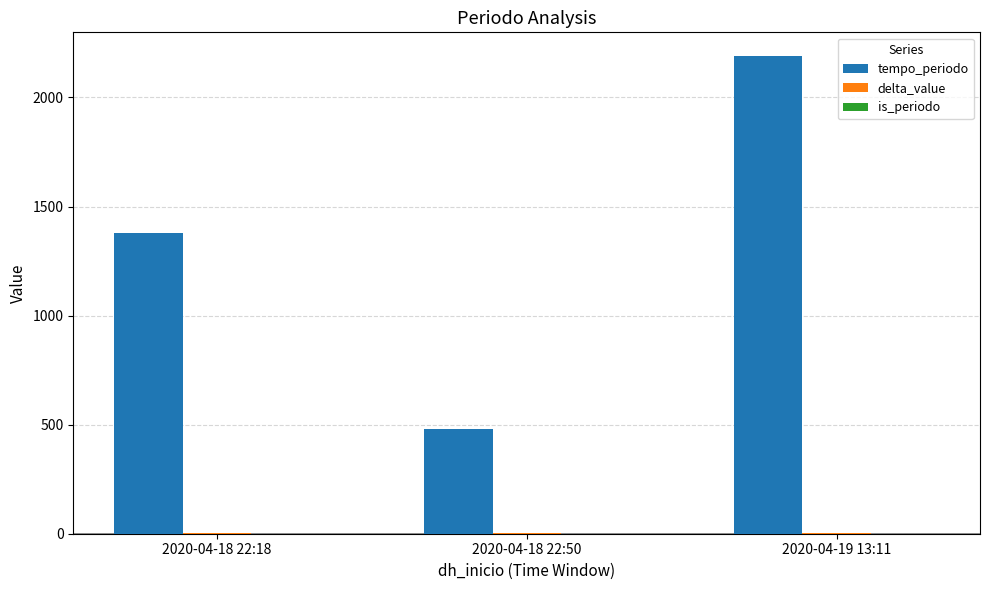

Which series has the widest spread of values?

tempo_periodo